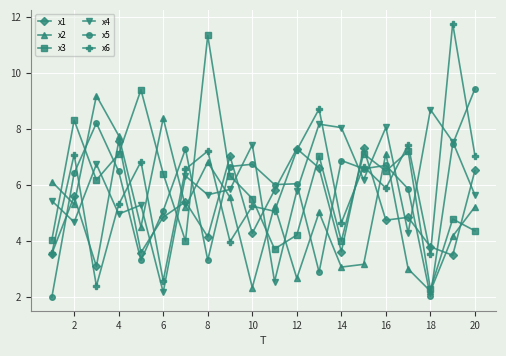

What is the minimum value for x5?

2.0